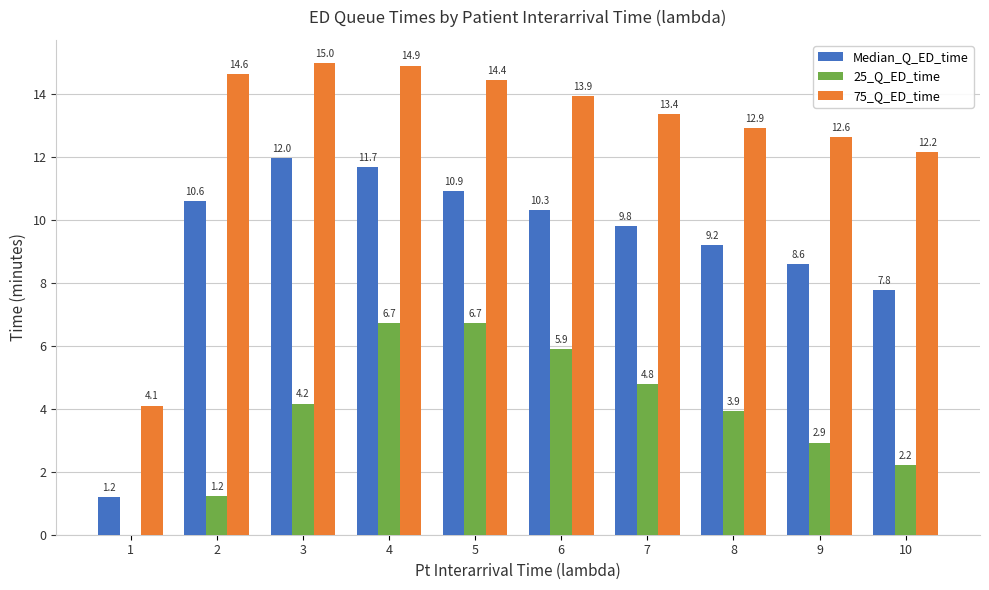

Reading left to right, what are all the values shown in this chart?

Median_Q_ED_time: 1.2	10.6	12.0	11.7	10.9	10.3	9.8	9.2	8.6	7.8
25_Q_ED_time: 0.0	1.2	4.2	6.7	6.7	5.9	4.8	3.9	2.9	2.2
75_Q_ED_time: 4.1	14.6	15.0	14.9	14.4	13.9	13.4	12.9	12.6	12.2